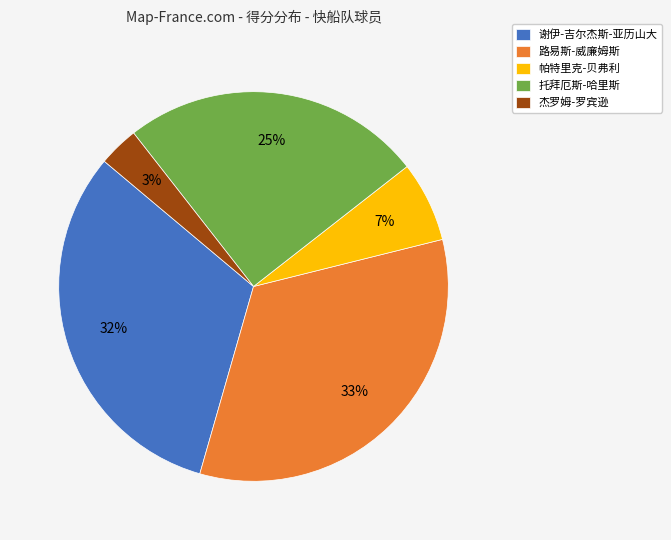

What percentage is the 路易斯-威廉姆斯 slice, to the nearest percent?

33%